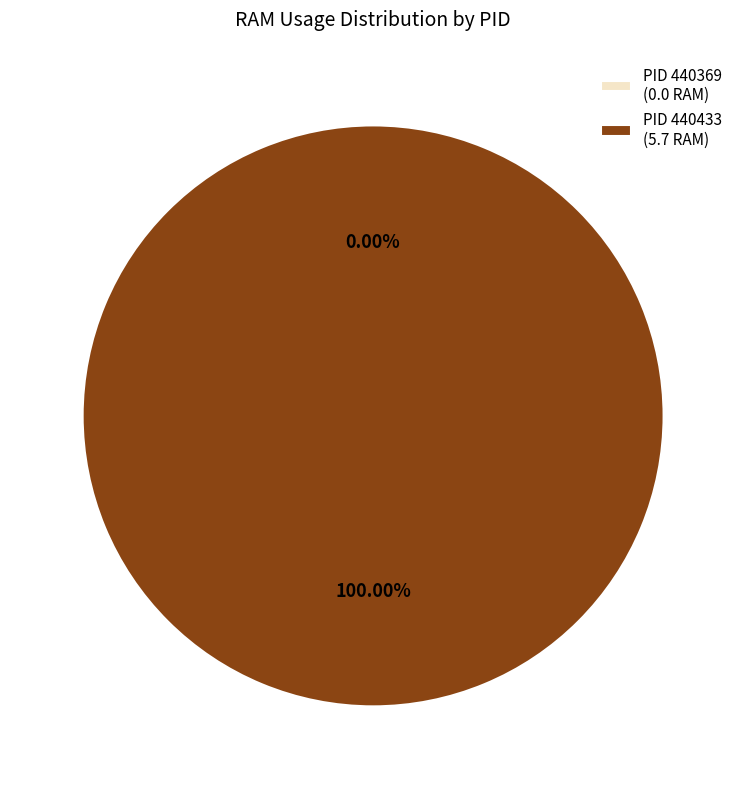

What is the largest slice in the pie chart?

440433